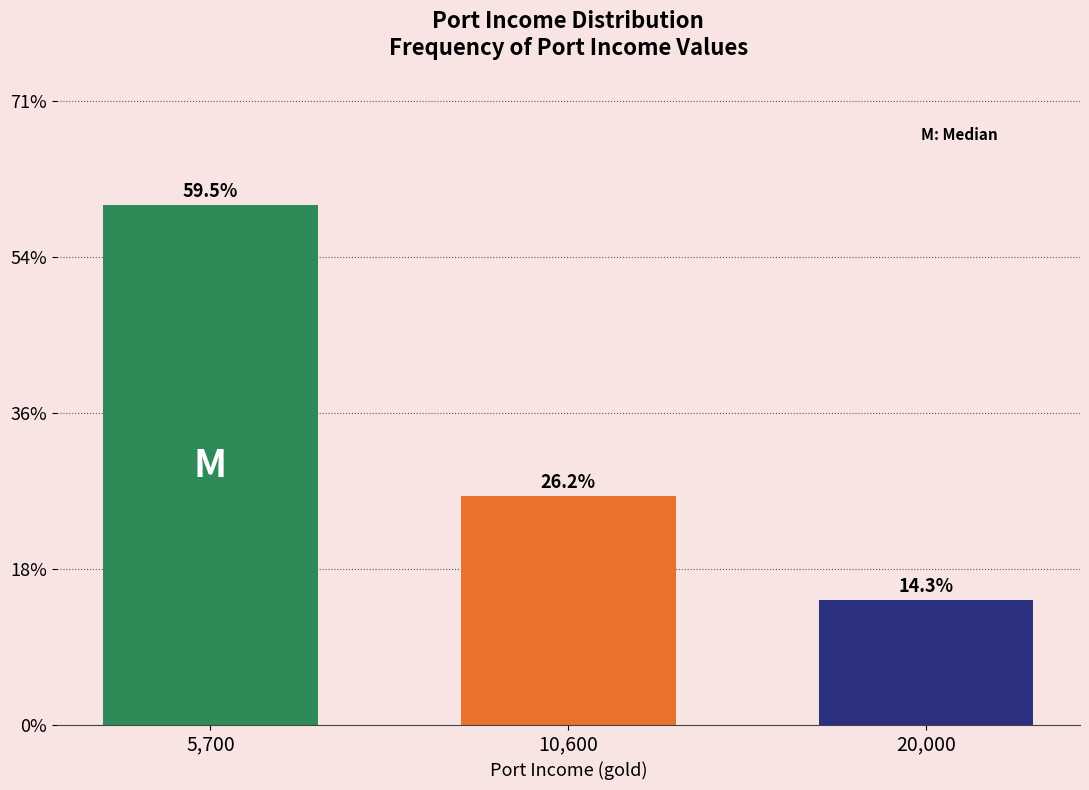

Are the bars horizontal?

No